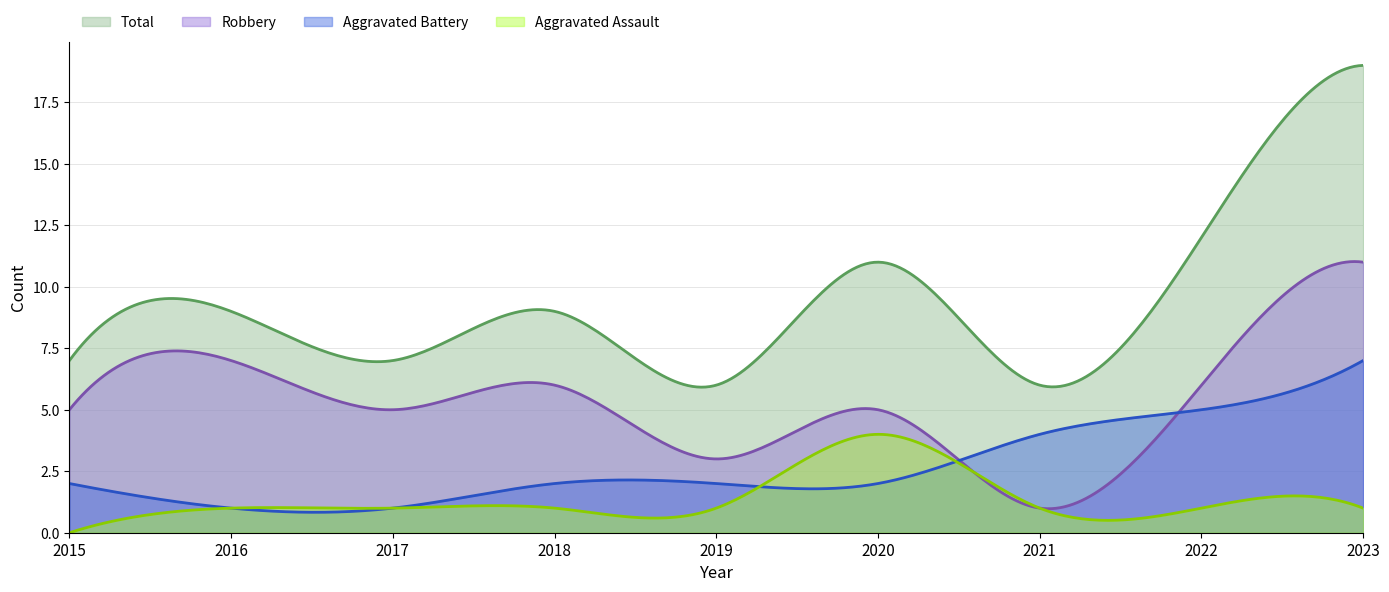

Which series has the largest total across all categories?

Total